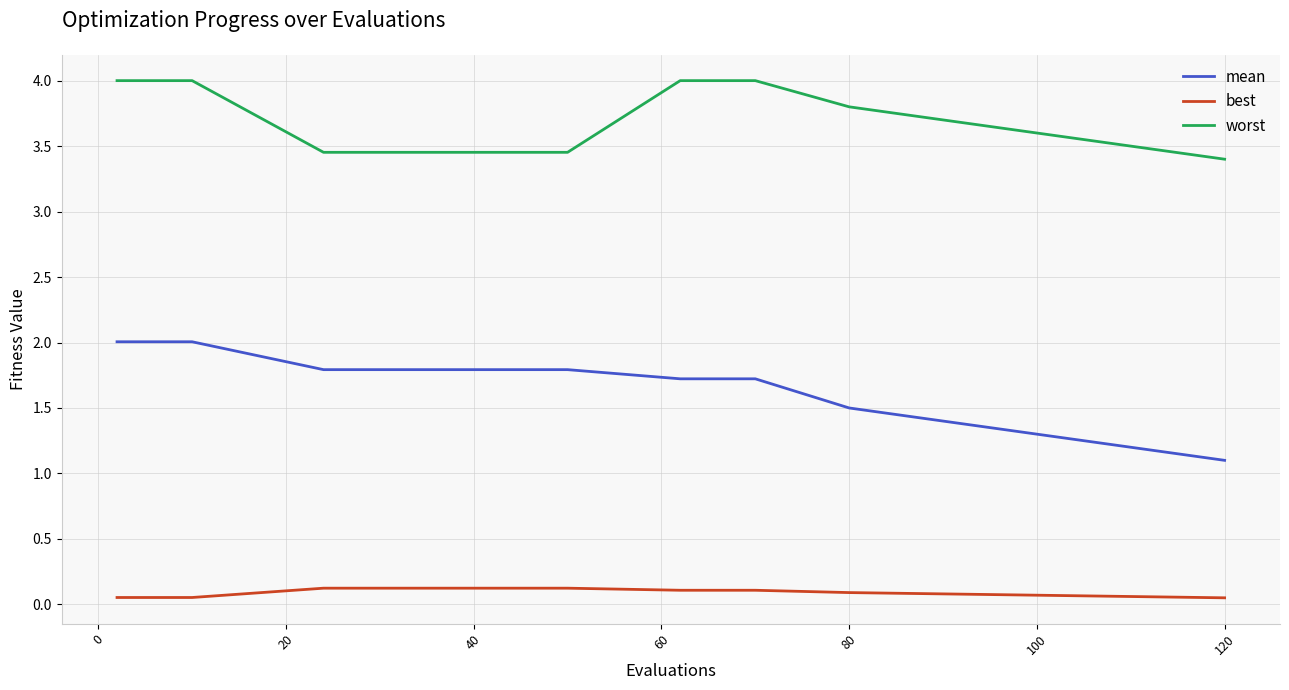

Which series has the largest range (max minus min)?

mean